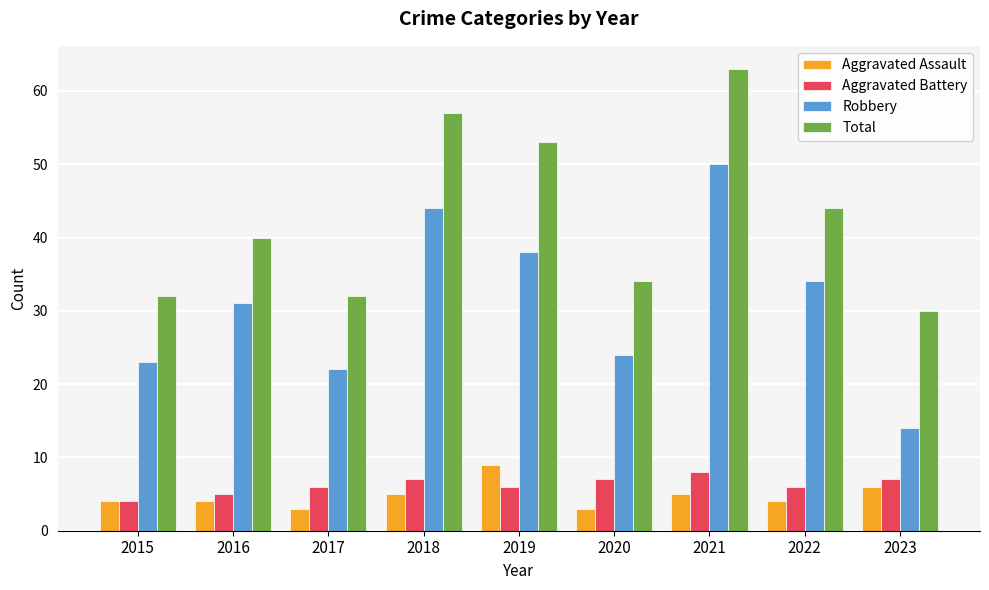

What is the value of the Total bar at the 2nd from the left?

40